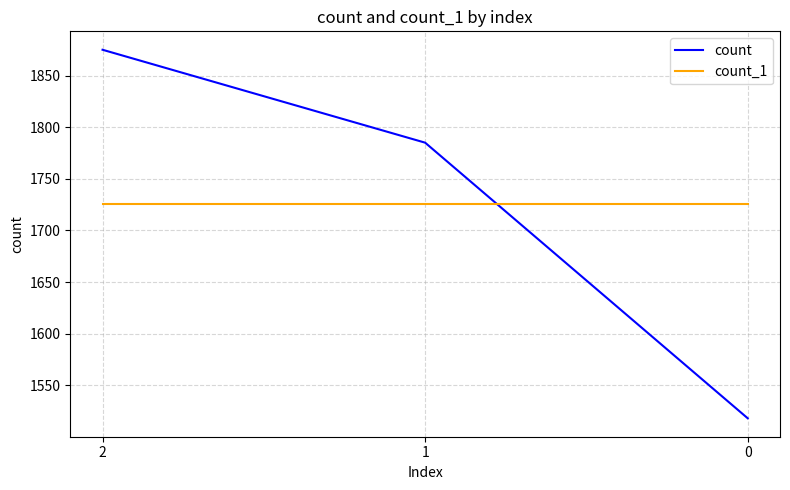

What is the spread (max minus min) of values at 1?

59